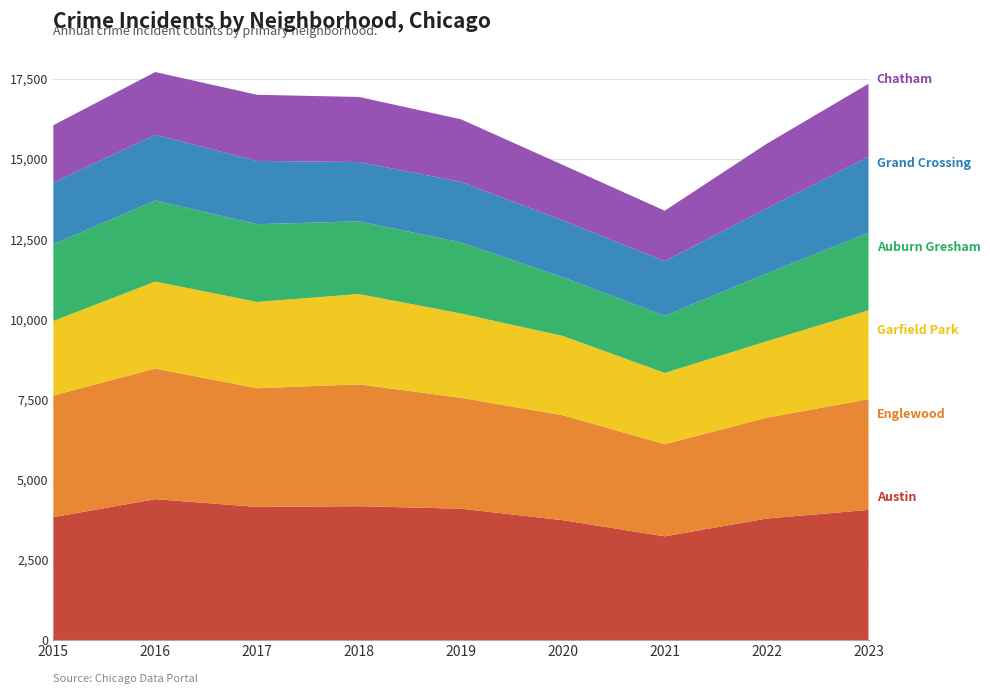

Reading left to right, extract all data points from this chart.

Austin: 3838	4398	4156	4178	4100	3743	3238	3794	4063
Englewood: 3790	4071	3700	3800	3457	3271	2872	3142	3453
Garfield Park: 2325	2713	2691	2815	2629	2472	2223	2382	2770
Auburn Gresham: 2394	2528	2423	2267	2216	1830	1780	2116	2418
Grand Crossing: 1922	2045	1973	1847	1886	1771	1708	2027	2363
Chatham: 1787	1958	2061	2029	1953	1731	1570	2014	2280